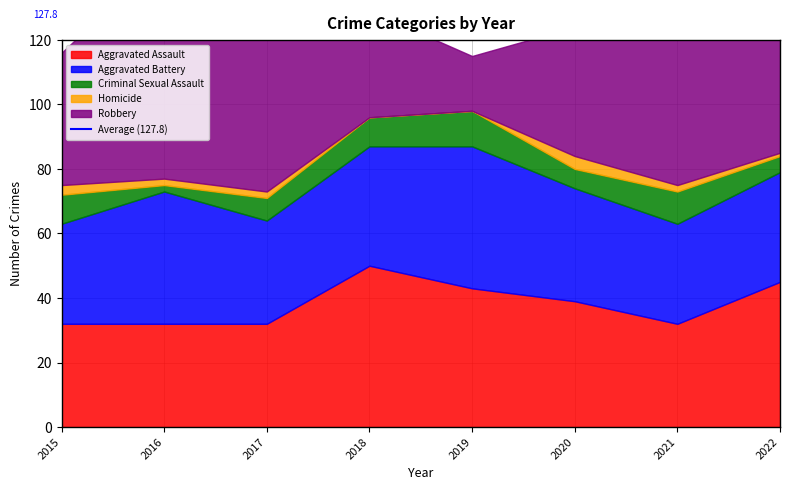

What is the value of the Criminal Sexual Assault point at the 6th from the left?

6